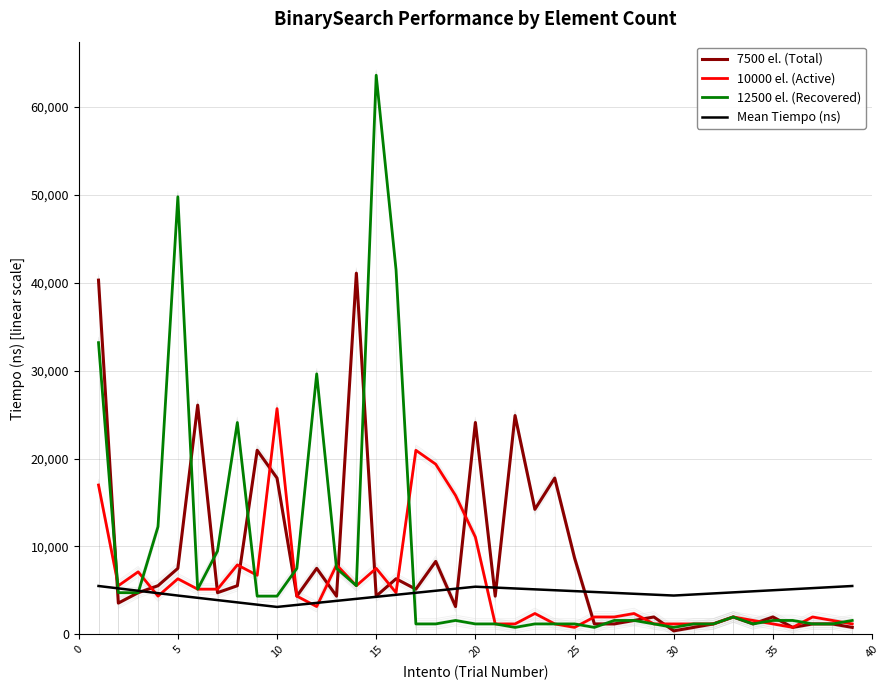

Does the chart display data point markers on the line(s)?

No